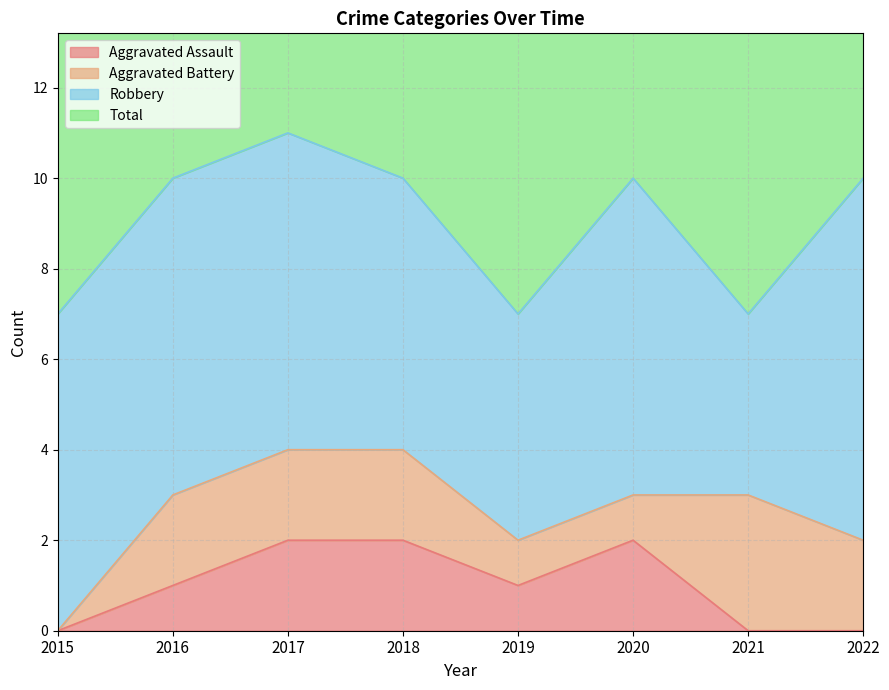

Which series changed the most between 2016 and 2019?

Total